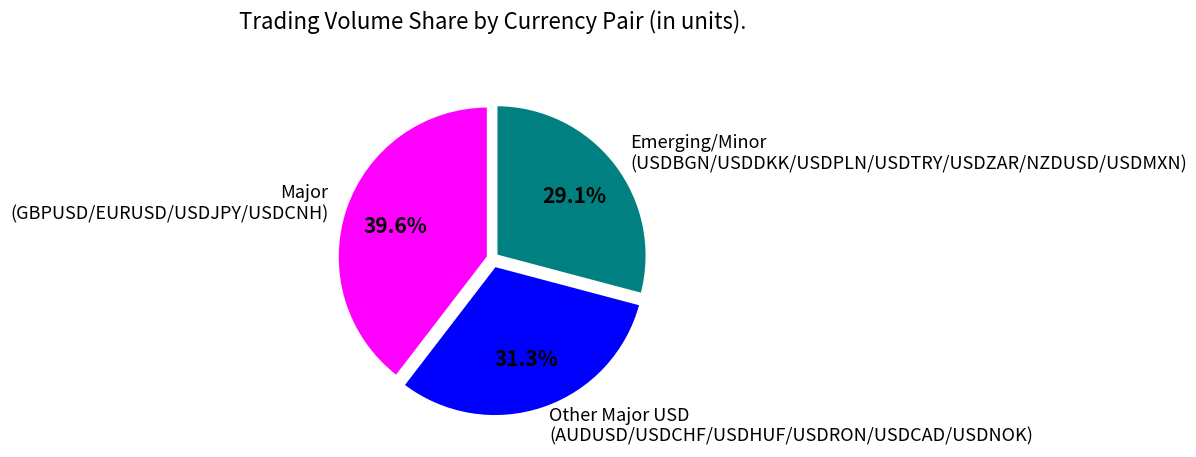

Between Other Major USD (AUDUSD/USDCHF/USDHUF/USDRON/USDCAD/USDNOK) and Major (GBPUSD/EURUSD/USDJPY/USDCNH), which is larger?

Major (GBPUSD/EURUSD/USDJPY/USDCNH)